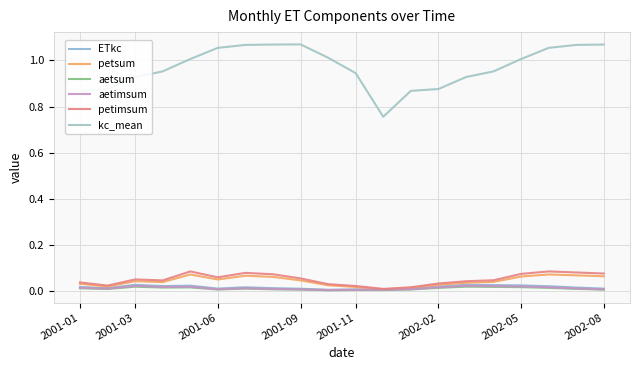

At which category does kc_mean reach its first local peak?

2001-09